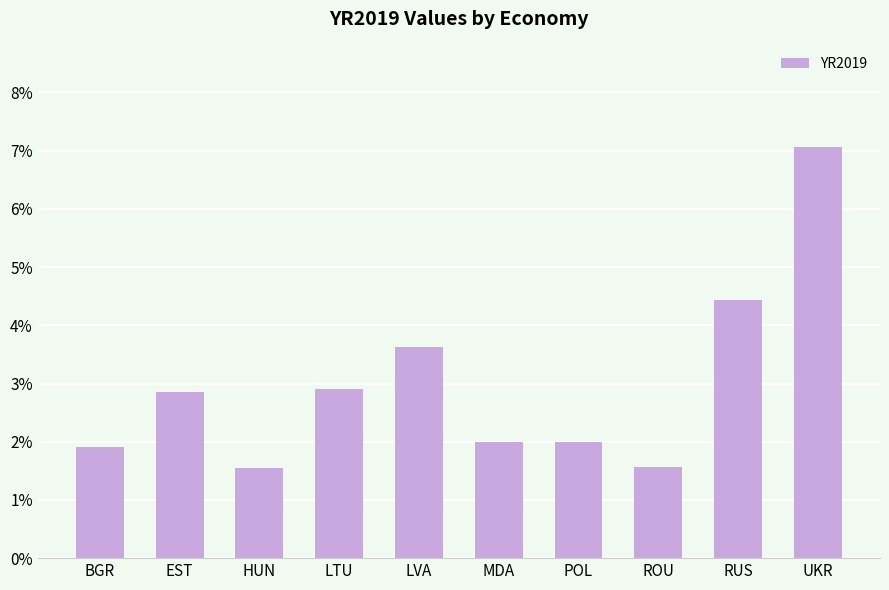

What position from the left is MDA?

6